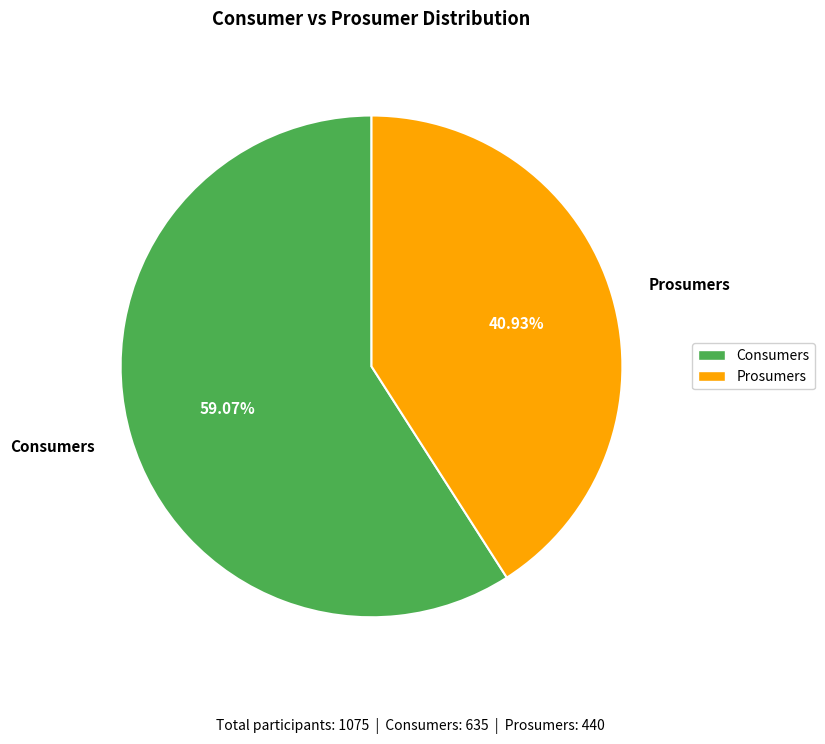

To the nearest percent, what is the average slice percentage?

50%